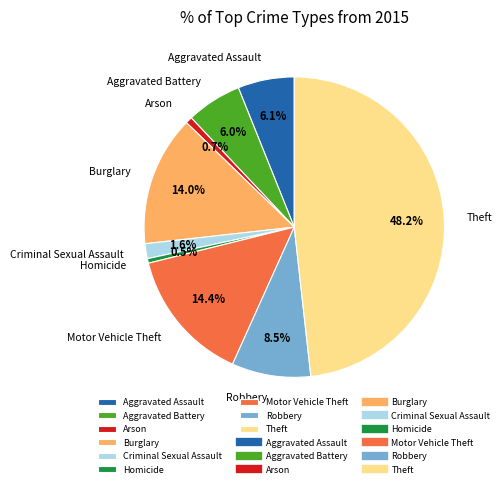

Which has a higher value, Robbery or Burglary?

Burglary